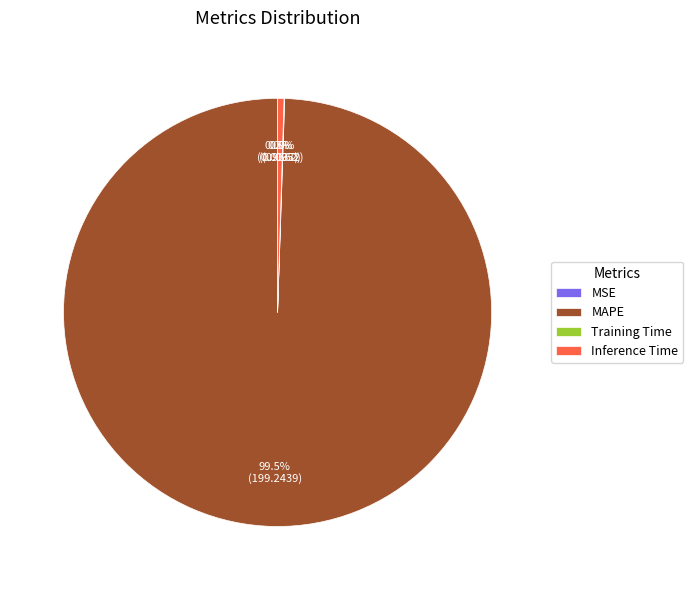

Does MAPE account for over 50% of the chart?

Yes